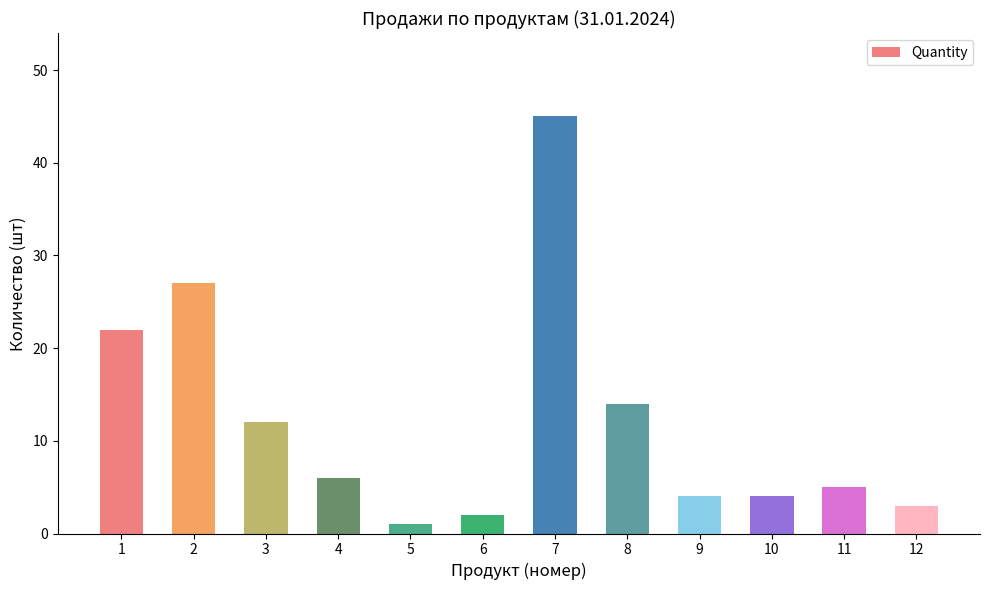

Is it true that the value at 7 is 68?

False